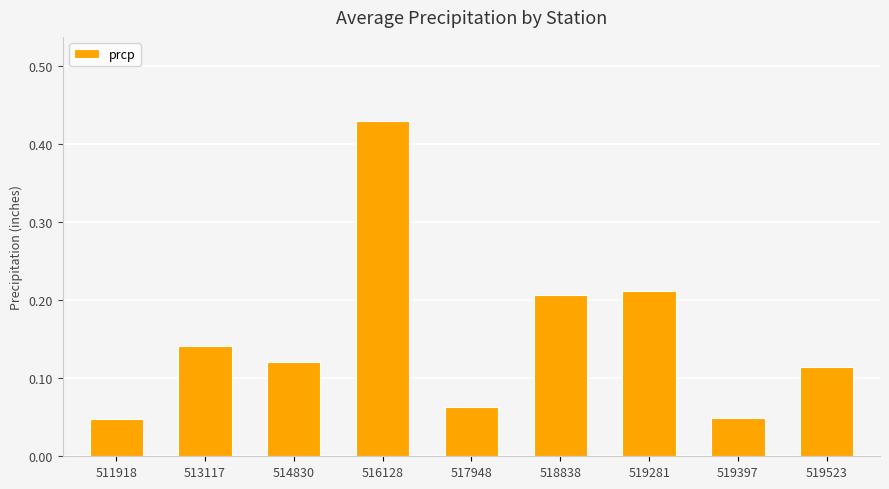

What is the change in value from 514830 to 518838?

+0.1